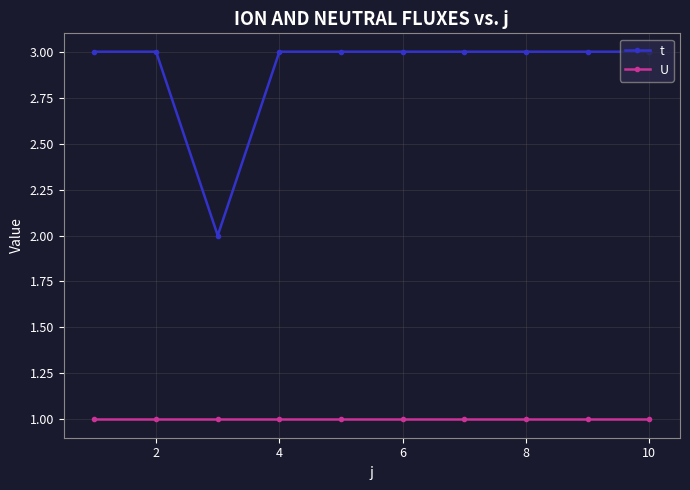

True or false: U and t intersect in this chart.

False